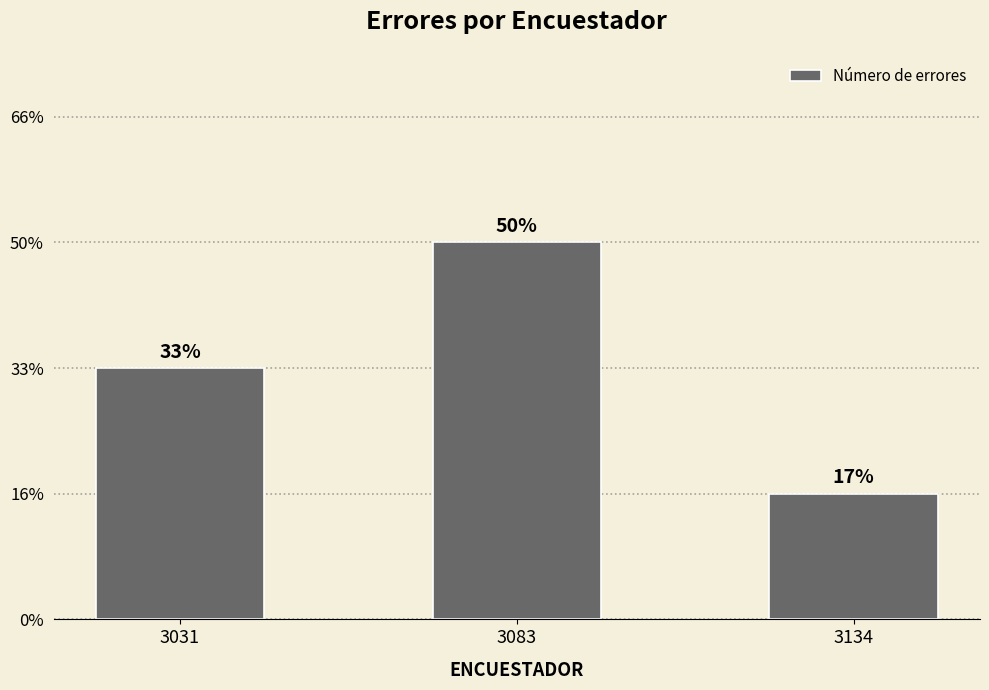

Does the chart contain stacked bars?

No